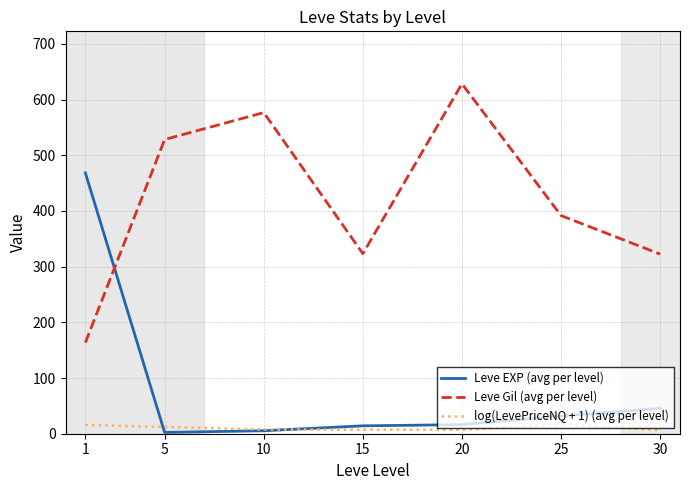

Which category has the highest value across all series?

20